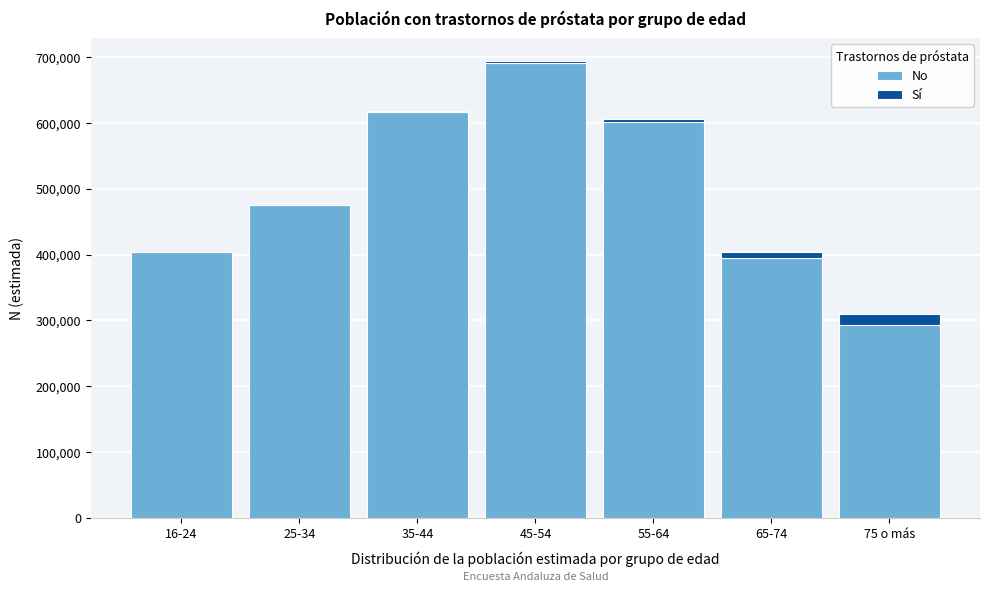

Reading left to right, list the values for the No series.

16-24=404047	25-34=475141	35-44=616872	45-54=690939	55-64=600873	65-74=395028	75 o más=292569